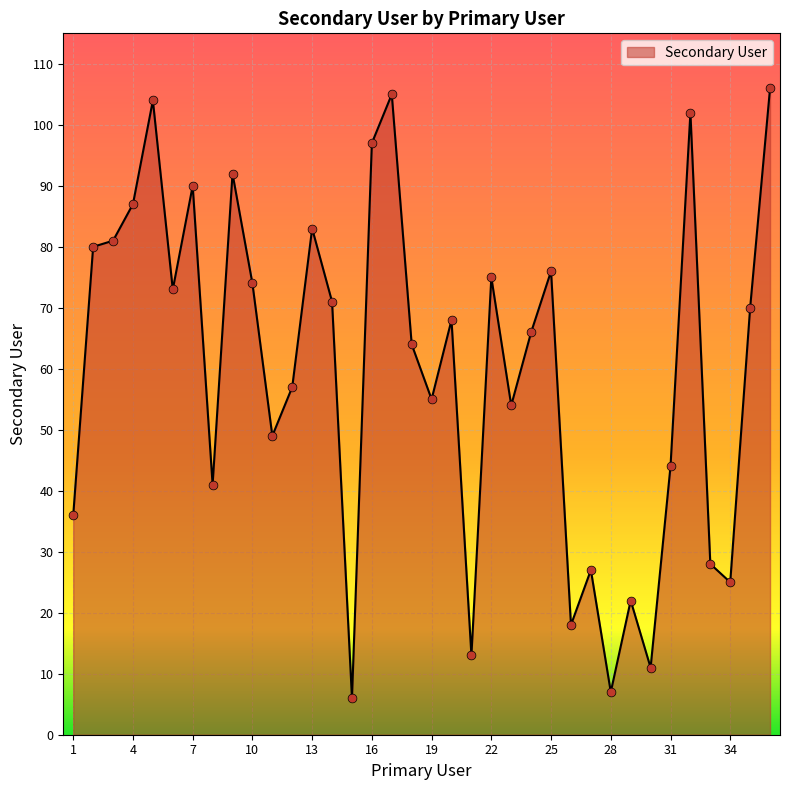

What is the greatest value displayed?

106